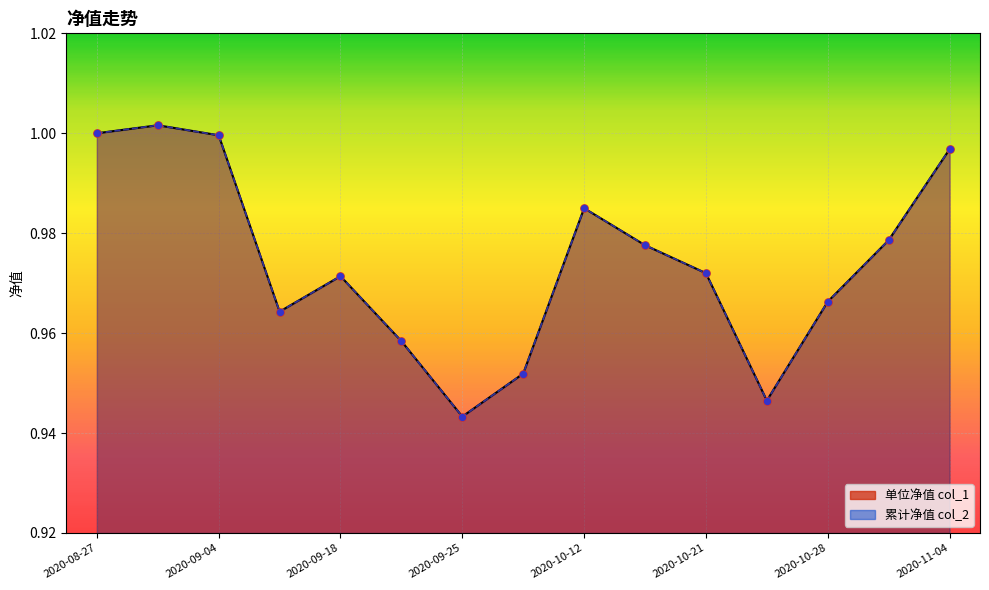

Which series contains the lowest Y value?

单位净值 col_1